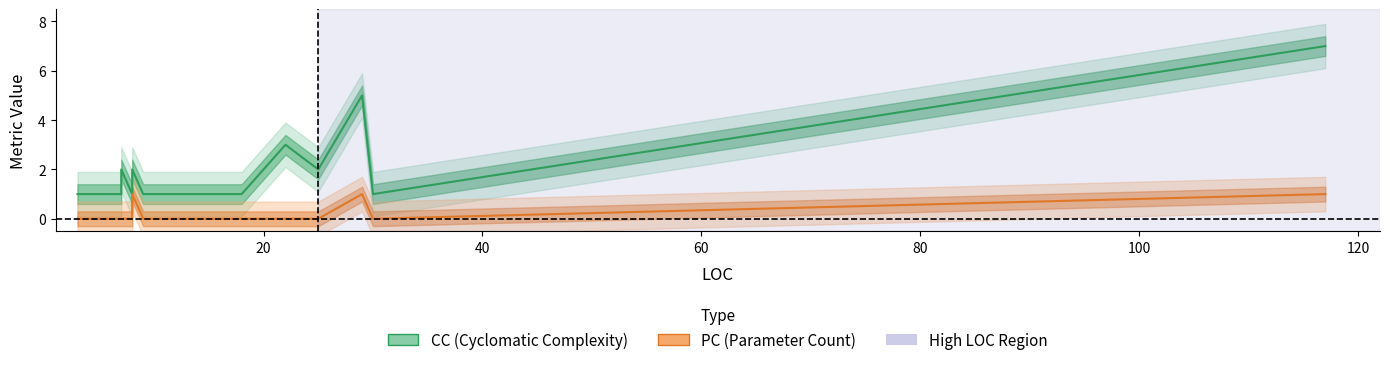

List the series in order of their peak value, highest first.

CC, PC